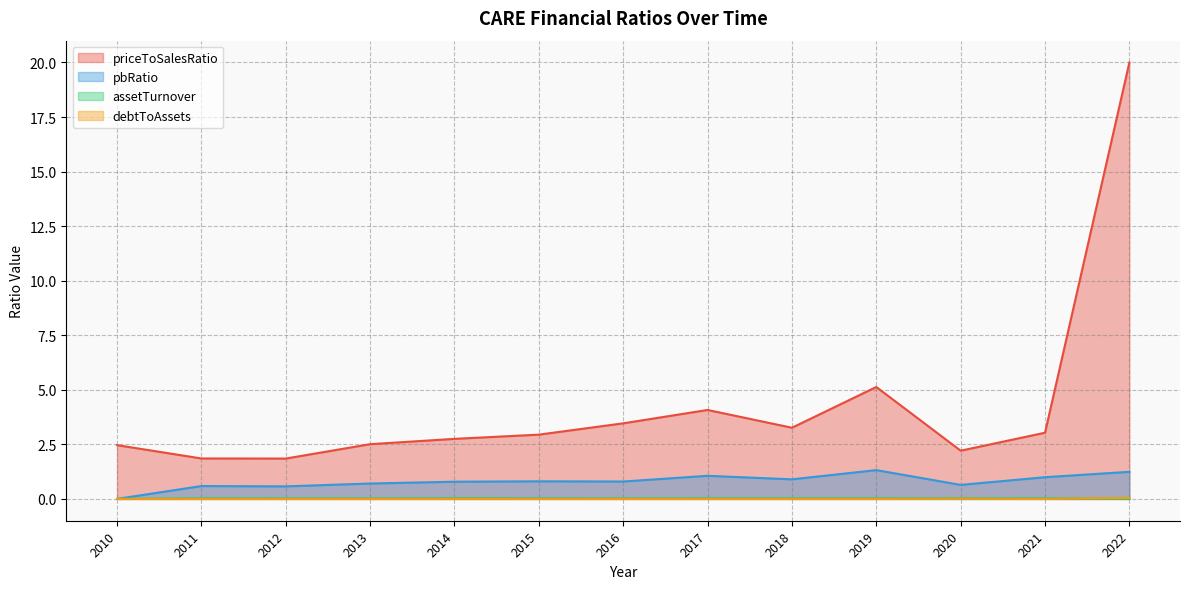

Is the value of priceToSalesRatio at 2010 greater than the value of assetTurnover at 2010?

Yes